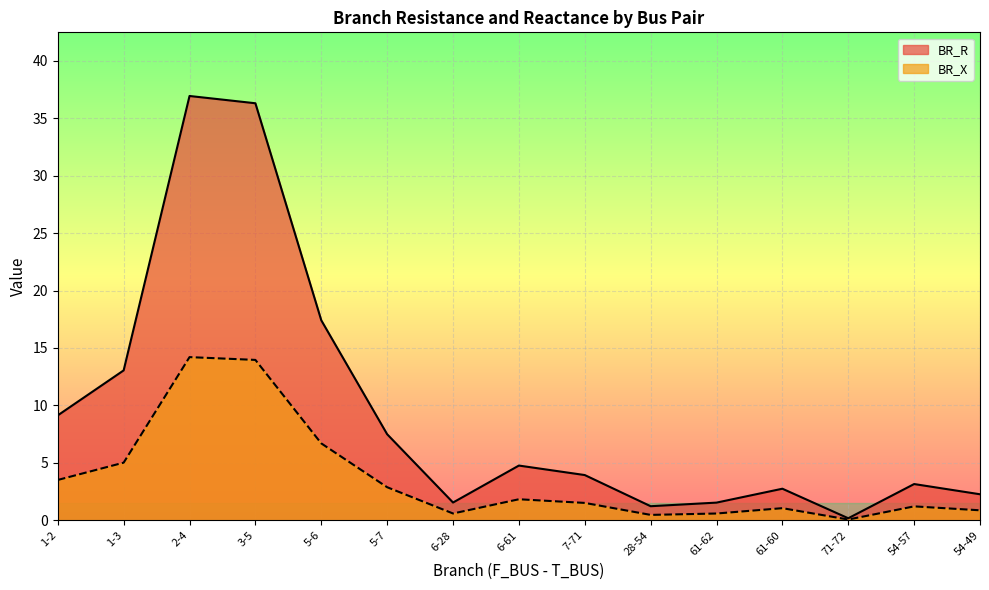

Reading left to right, extract all data points from this chart.

BR_R: 1-2=9.1	1-3=13.1	2-4=36.9	3-5=36.3	5-6=17.4	5-7=7.5	6-28=1.5	6-61=4.8	7-71=3.9	28-54=1.2	61-62=1.5	61-60=2.8	71-72=0.2	54-57=3.2	54-49=2.3
BR_X: 1-2=3.5	1-3=5.0	2-4=14.2	3-5=14.0	5-6=6.7	5-7=2.9	6-28=0.6	6-61=1.8	7-71=1.5	28-54=0.5	61-62=0.6	61-60=1.1	71-72=0.1	54-57=1.2	54-49=0.9